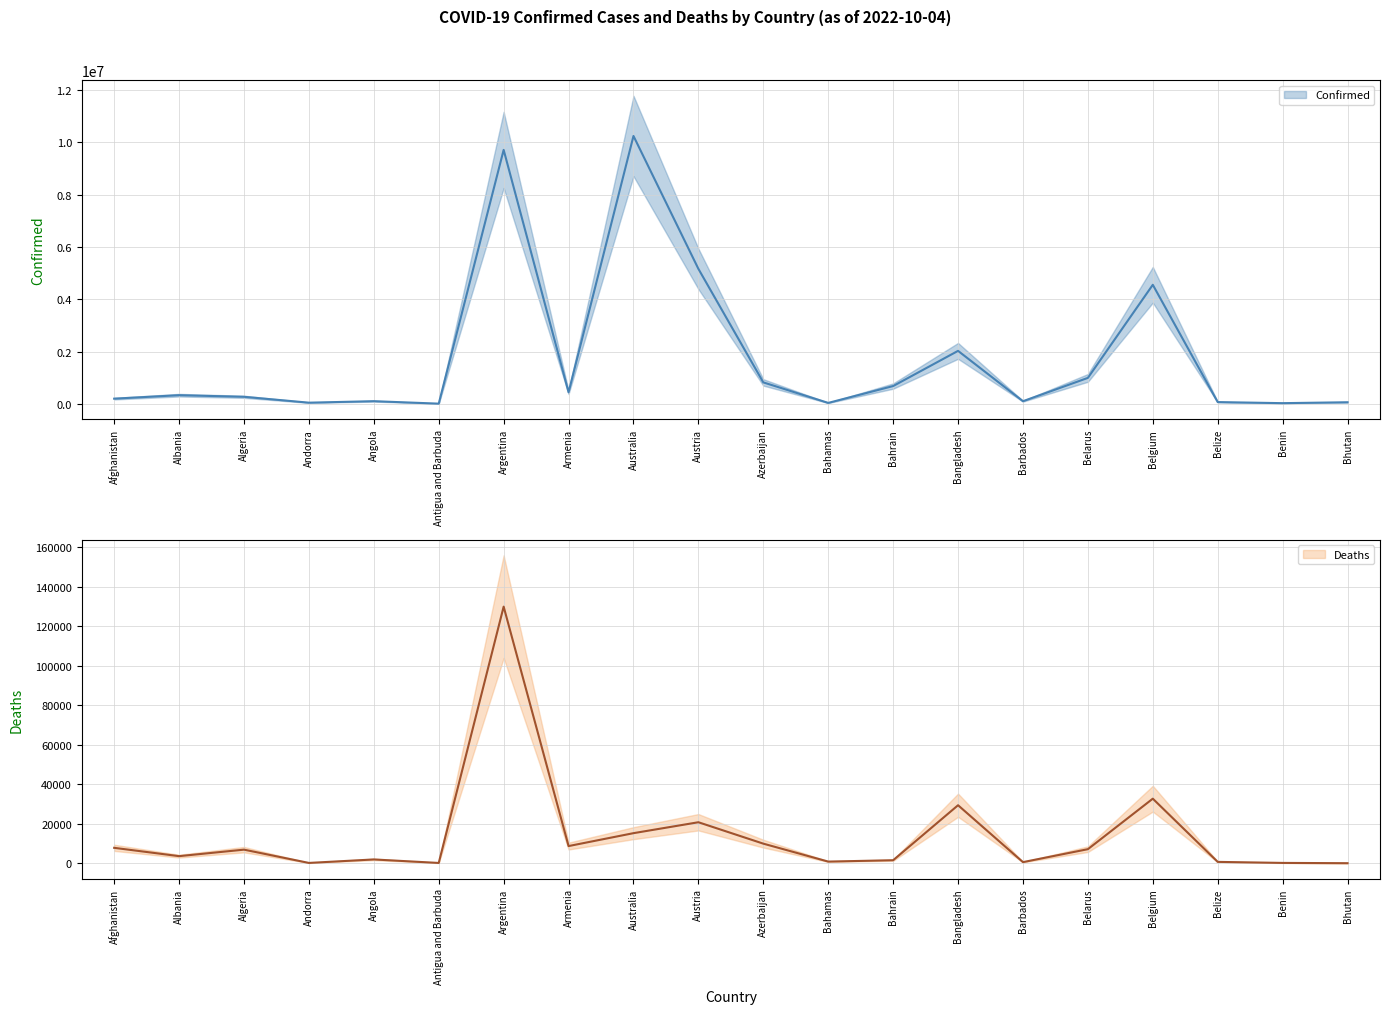

Reading left to right, transcribe all the data shown in this chart.

Confirmed: 199545	332290	270682	46227	103131	9098	9711355	443785	10243195	5162934	821661	37309	681675	2026908	102580	994037	4553333	68854	27638	62095
Deaths: 7803	3589	6879	155	1917	146	129937	8691	15228	20758	9919	833	1520	29371	560	7118	32690	686	163	21